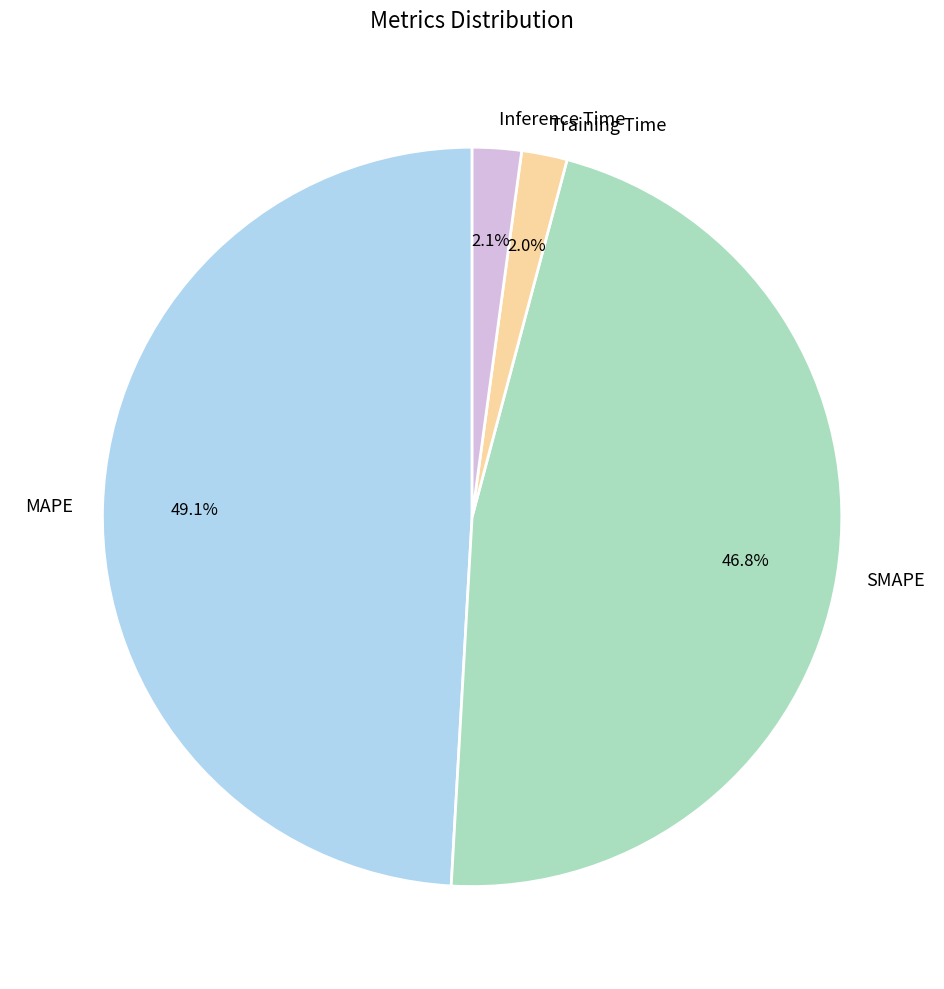

Is the sum of SMAPE and Training Time greater than half?

No